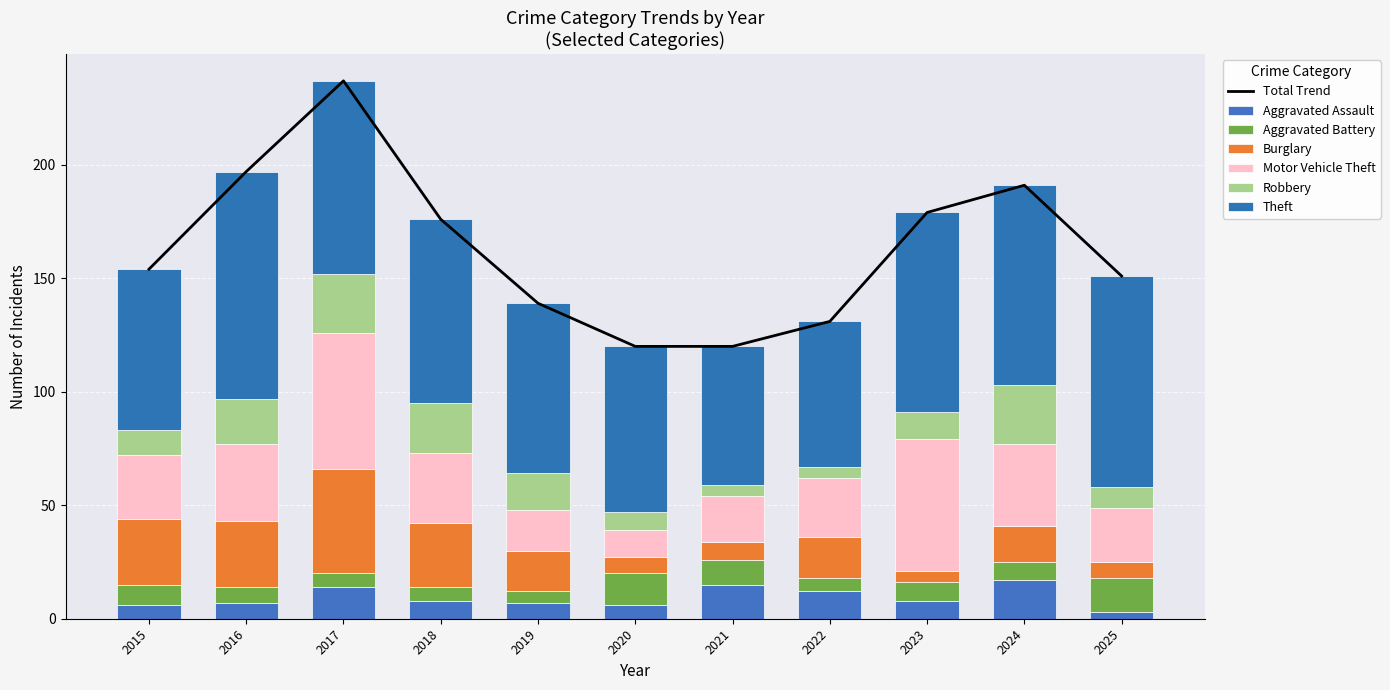

List the labels in order of Robbery value, smallest first.

2021, 2022, 2020, 2025, 2015, 2023, 2019, 2016, 2018, 2017, 2024